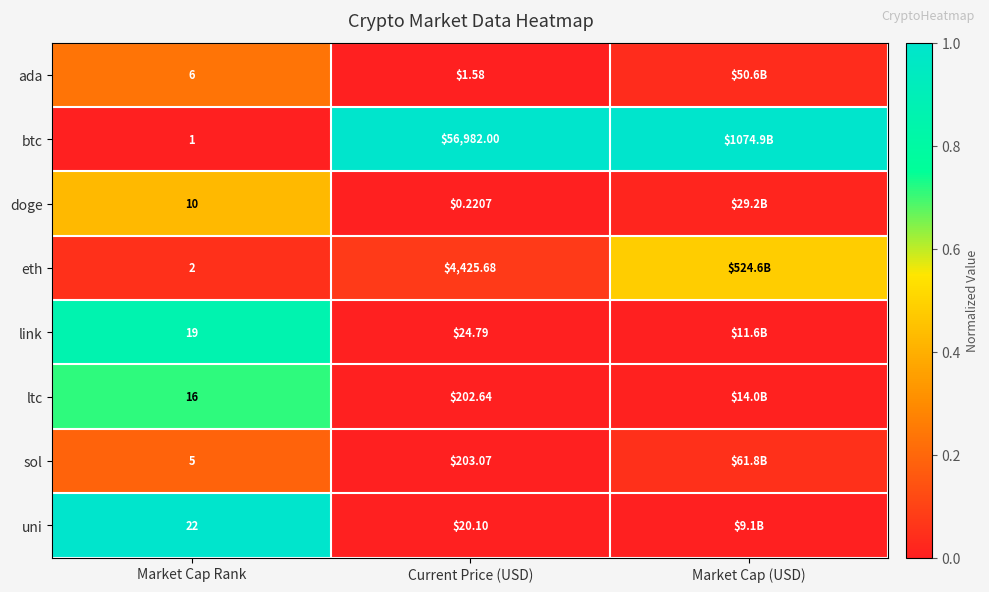

Between Market Cap Rank and Current Price (USD), which series saw the biggest shift?

btc